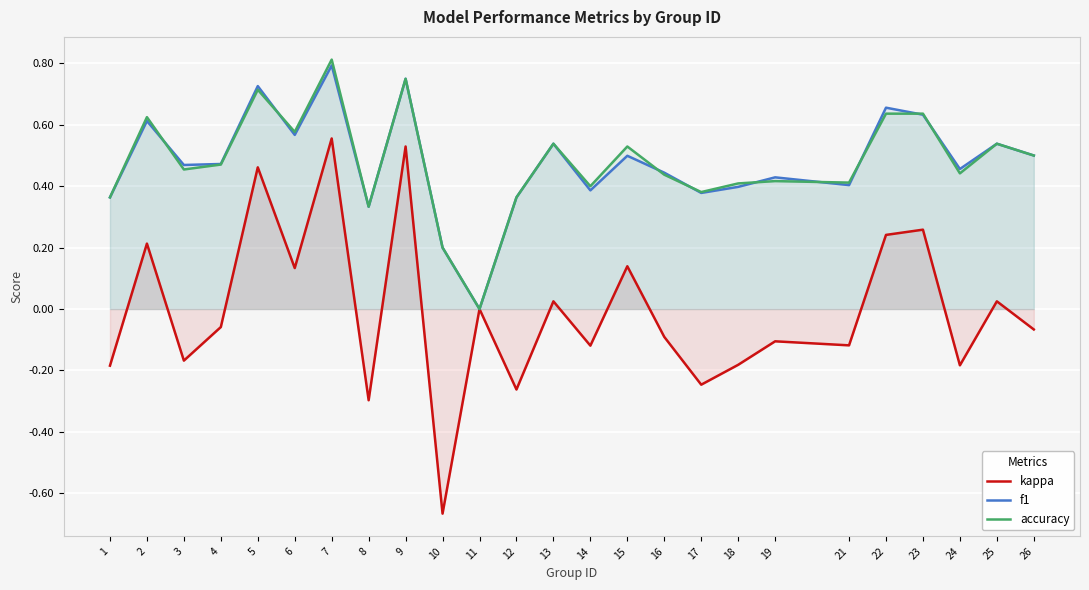

The value of kappa at 17 is -0.1. True or false?

False